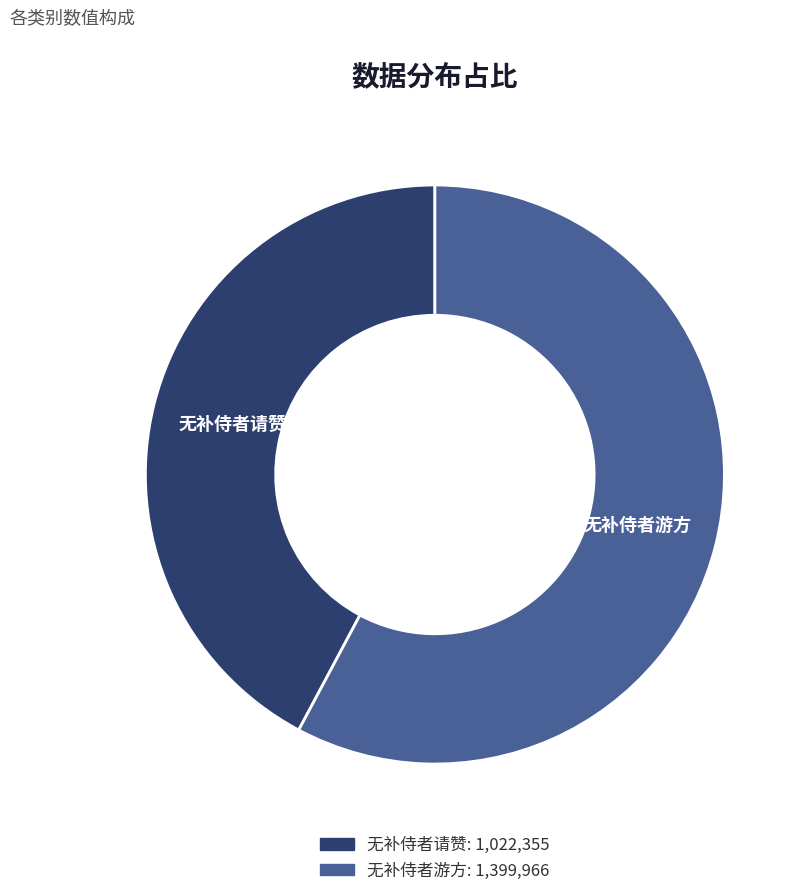

Does any single category account for the majority?

Yes